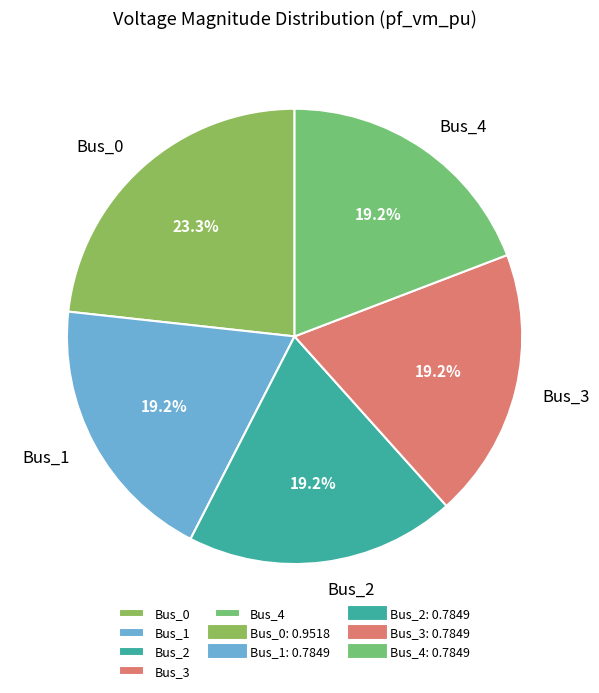

Which slice is the largest?

Bus_0